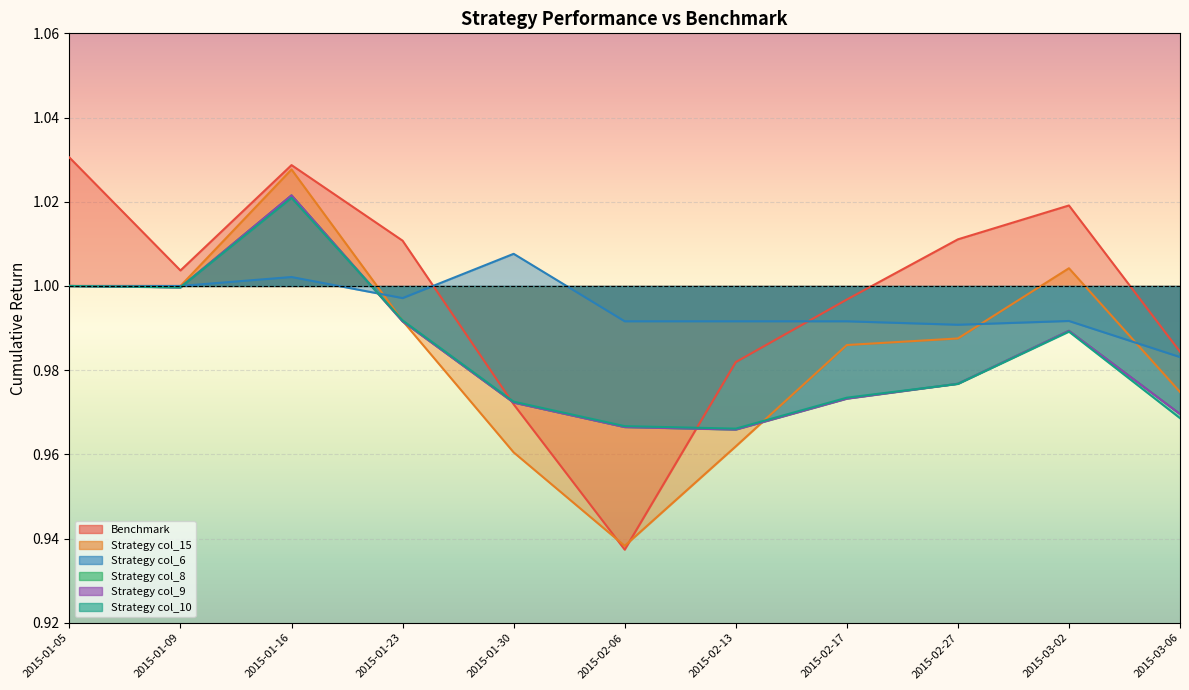

Which category has the lowest value in the col_15 series?

2015-02-06